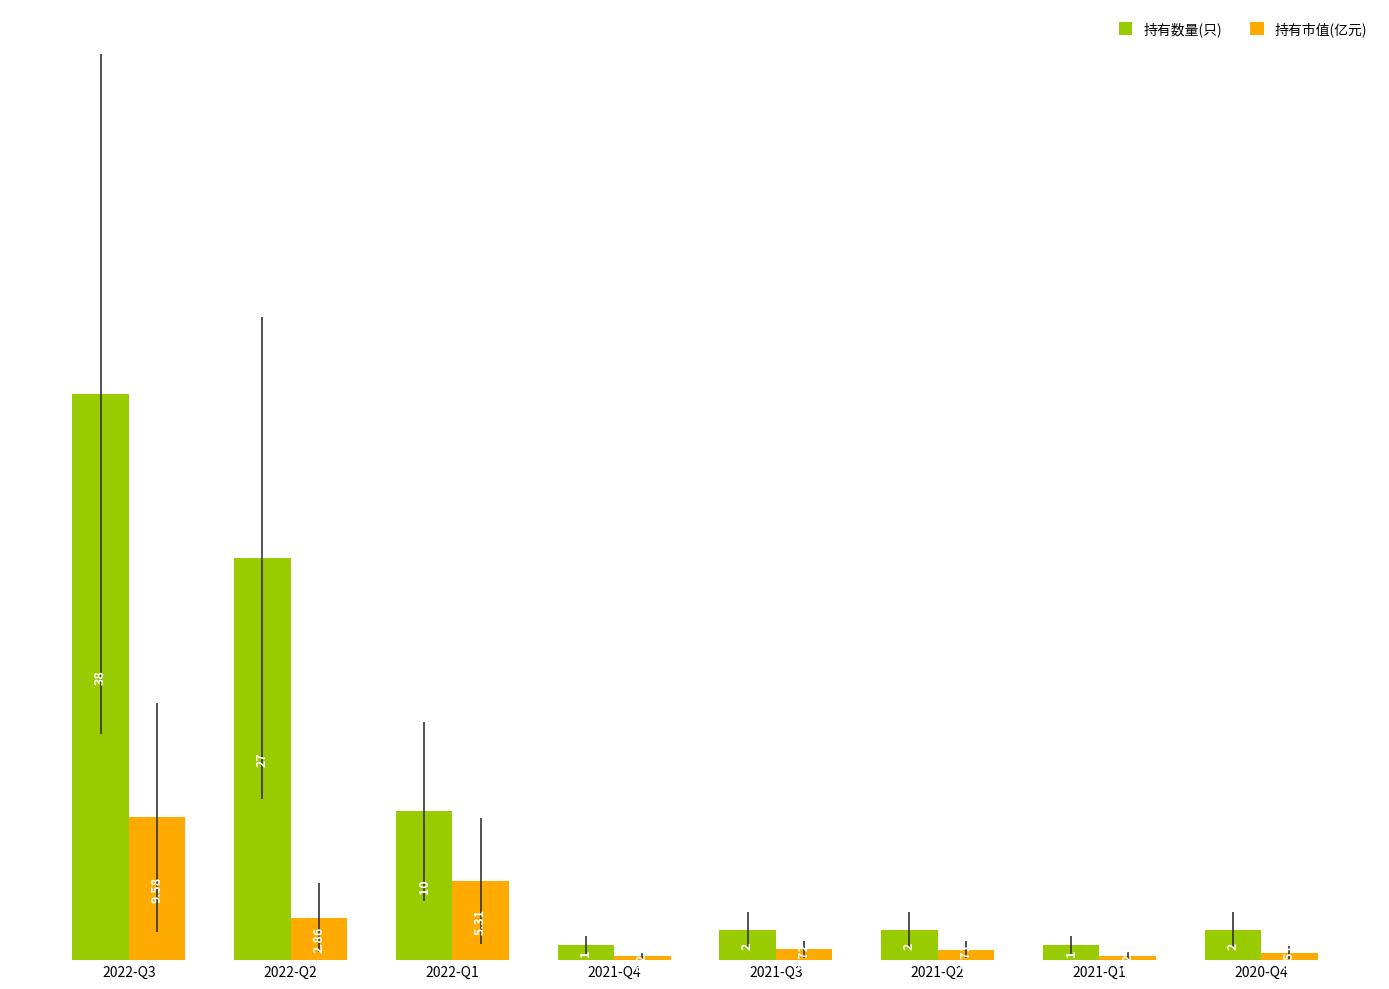

Which category has the lowest value across all series?

2021-Q4